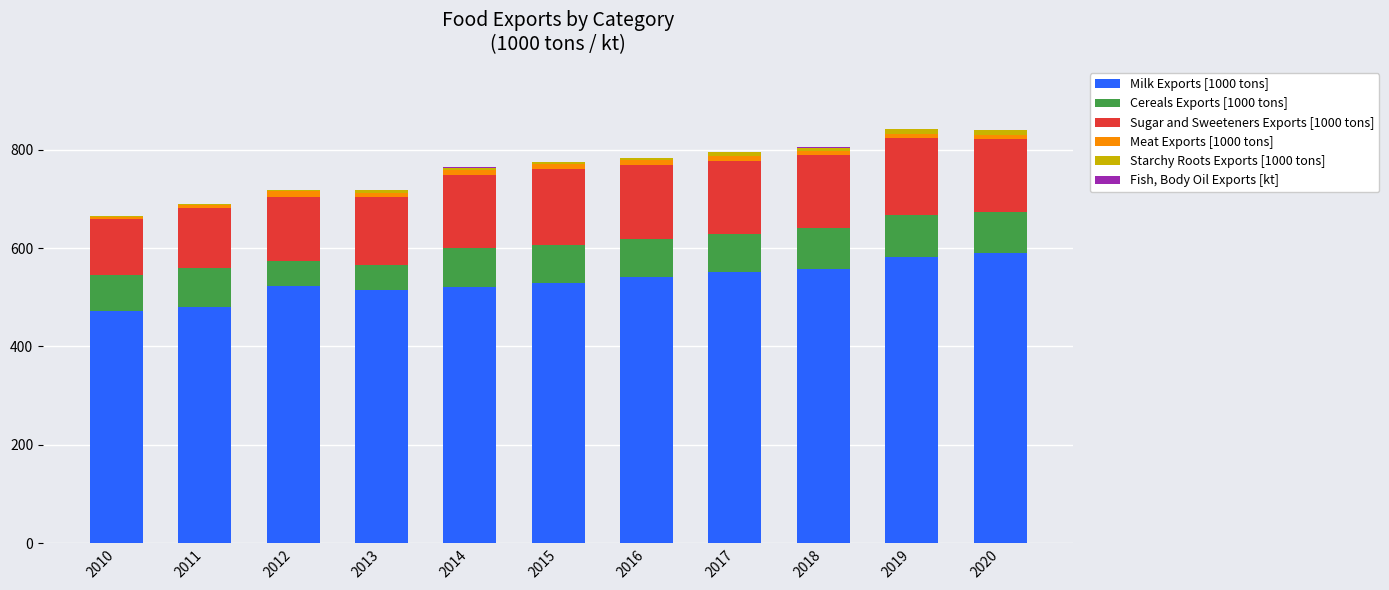

What is the highest value of the Milk Exports [1000 tons] series?

589.0